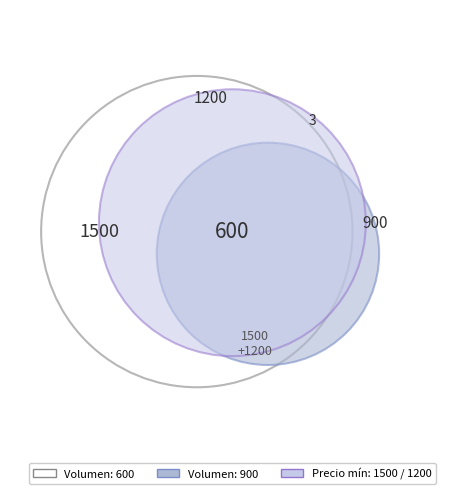

Count the number of slices in the pie.

2